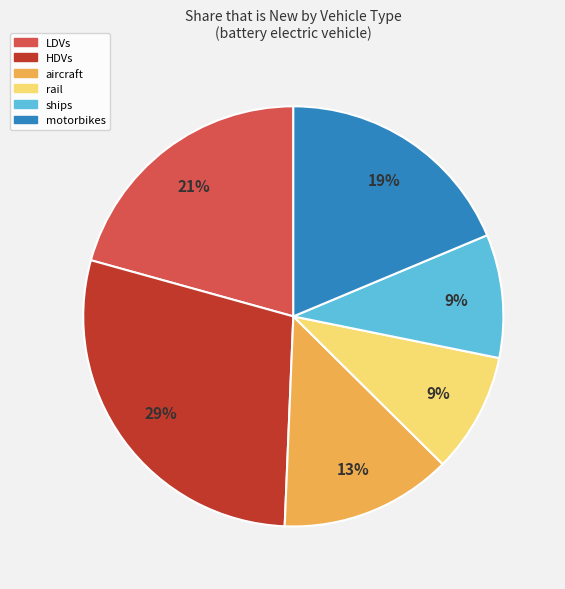

Which category has the biggest portion of the pie?

HDVs